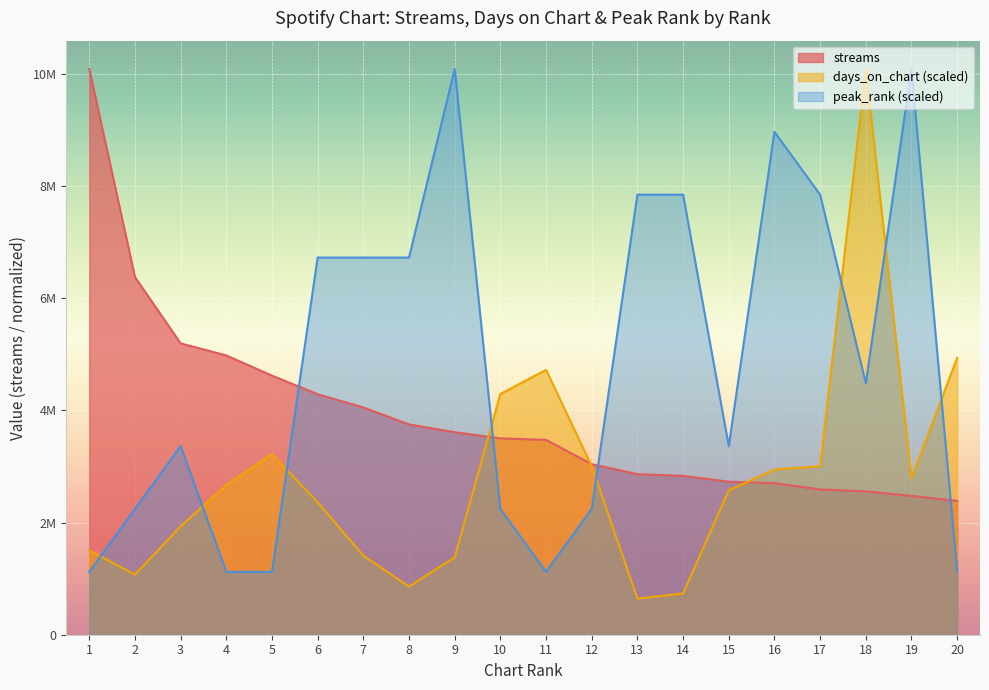

What is the sum of all streams values?

78087488.0